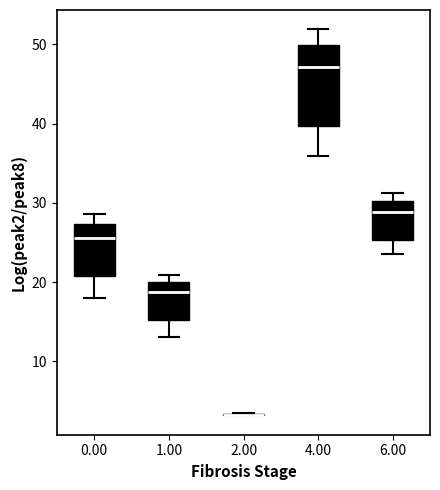

Where is the upper edge of the box at x = 4.00 on the y-axis? The values are not printed on the chart, so give them approximately, as read against the axis.

50